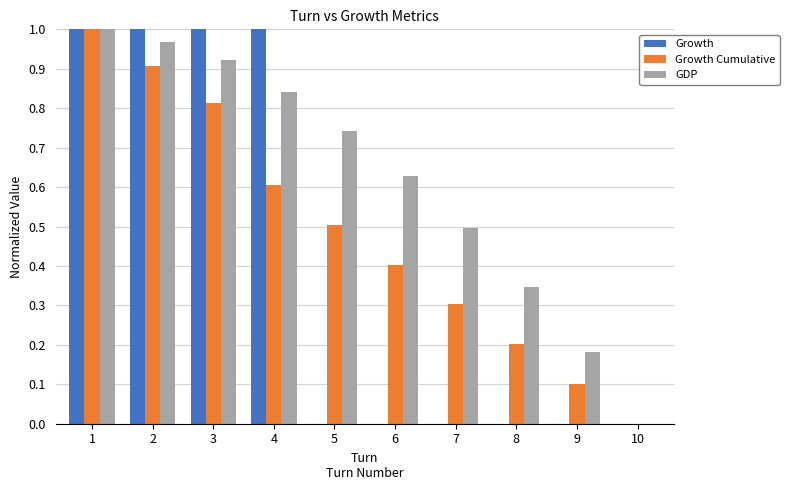

Is it true that Growth equals 0.0 at 6?

True